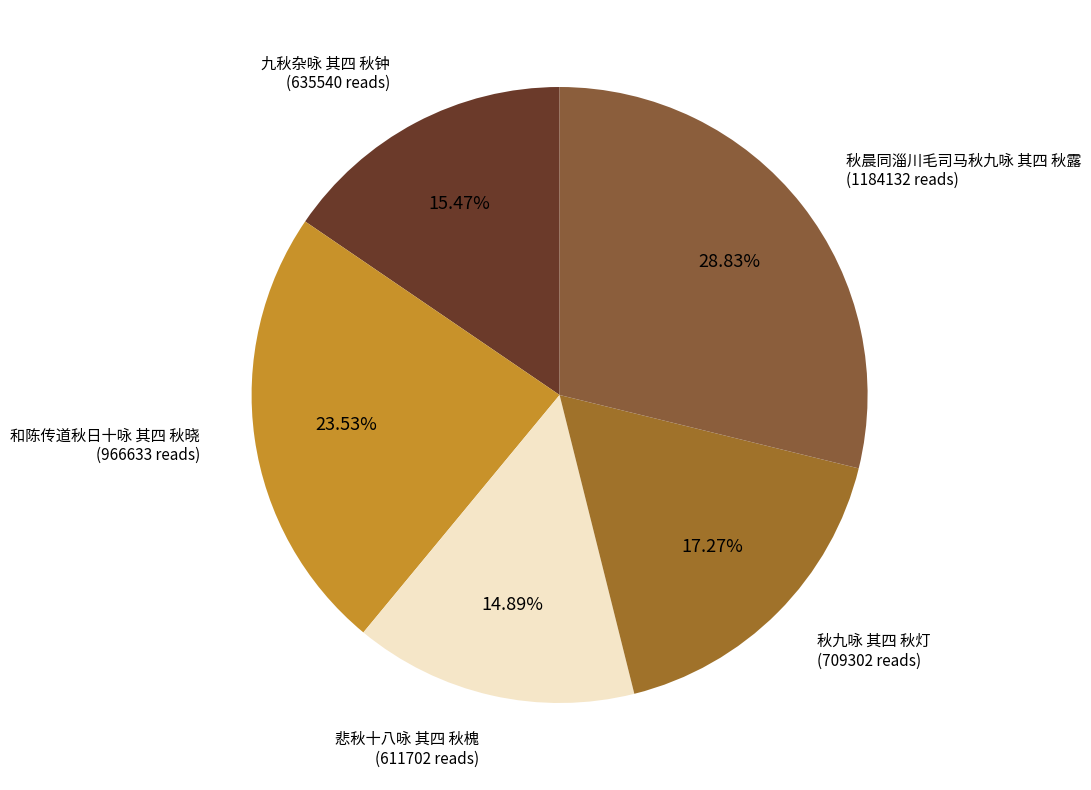

Rank the categories by value from lowest to highest.

悲秋十八咏 其四 秋槐, 九秋杂咏 其四 秋钟, 秋九咏 其四 秋灯, 和陈传道秋日十咏 其四 秋晓, 秋晨同淄川毛司马秋九咏 其四 秋露